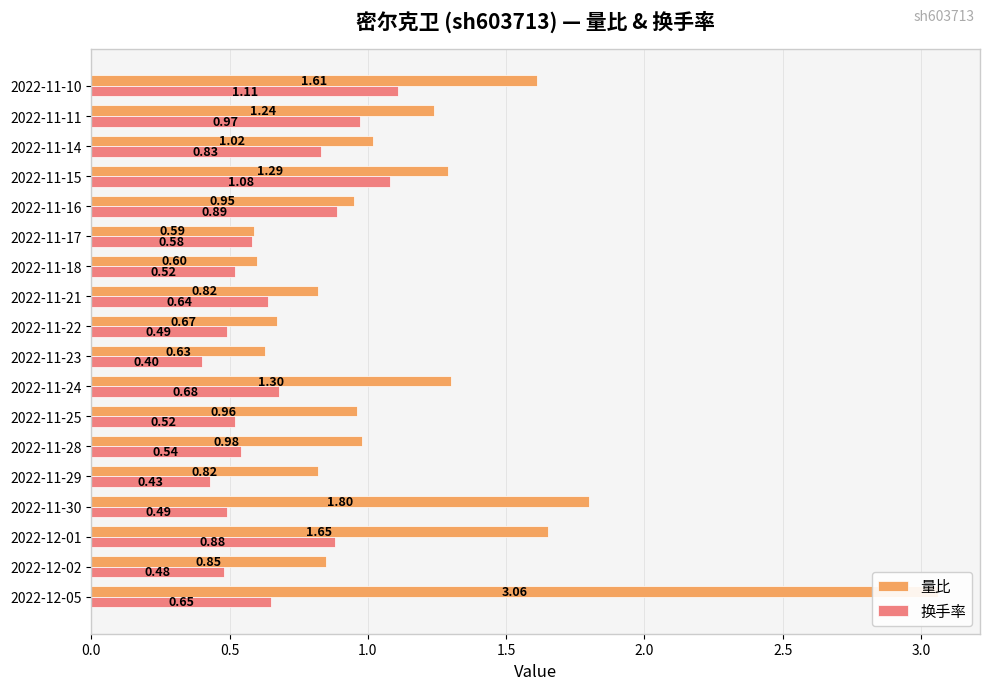

What position from the right is 2022-11-21?

8